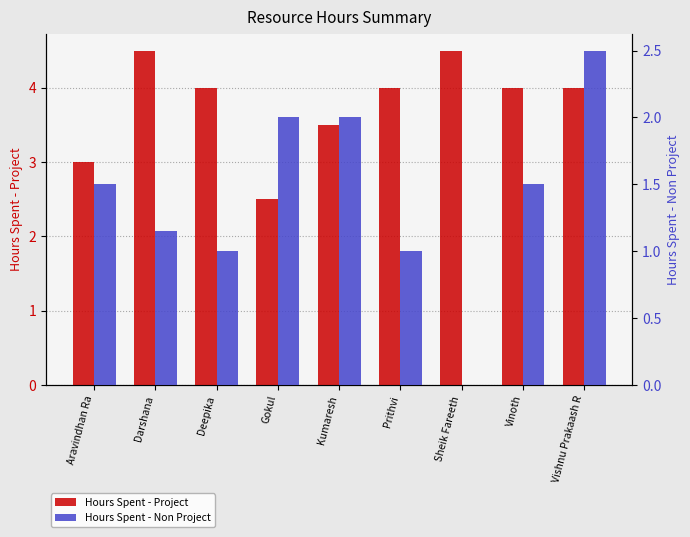

What is the sum of all Hours Spent - Project values?

34.0